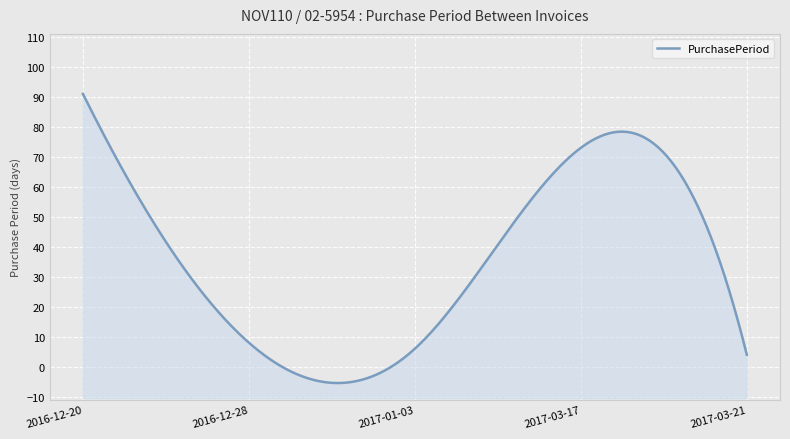

How many distinct data groups are displayed?

1